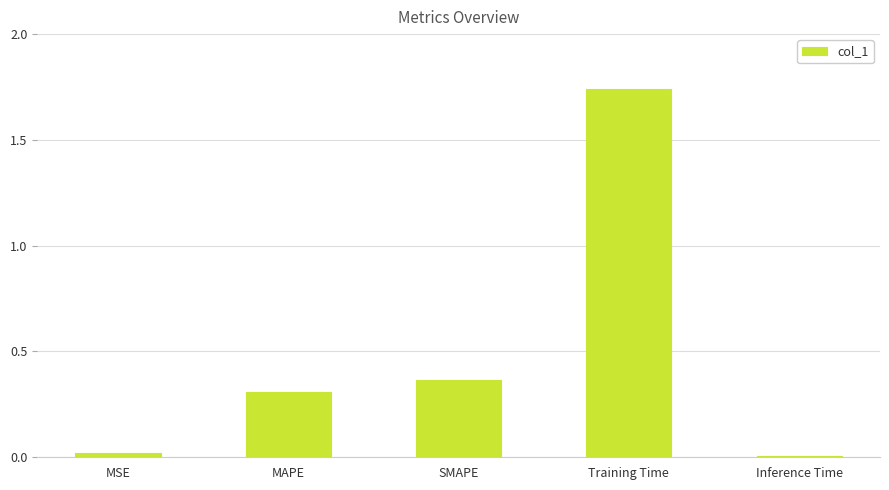

Is it true that the value at MAPE is 0.3?

True